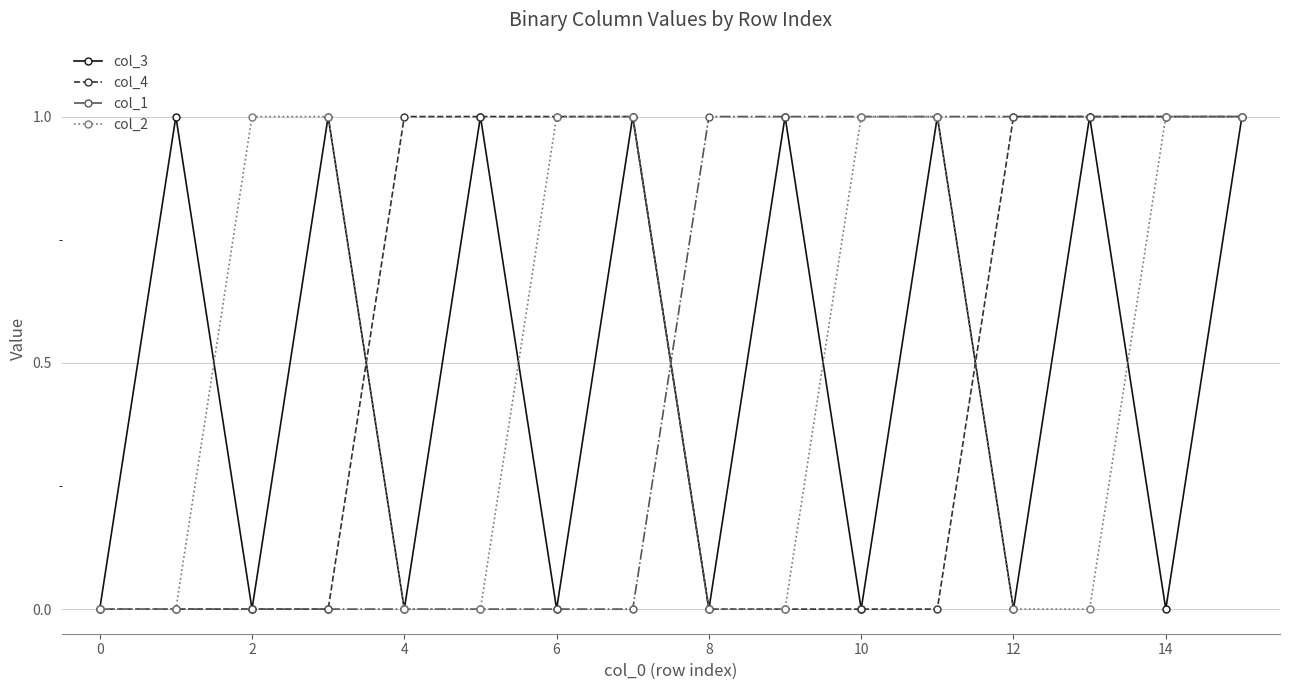

Is this an area chart (filled region under the line)?

No